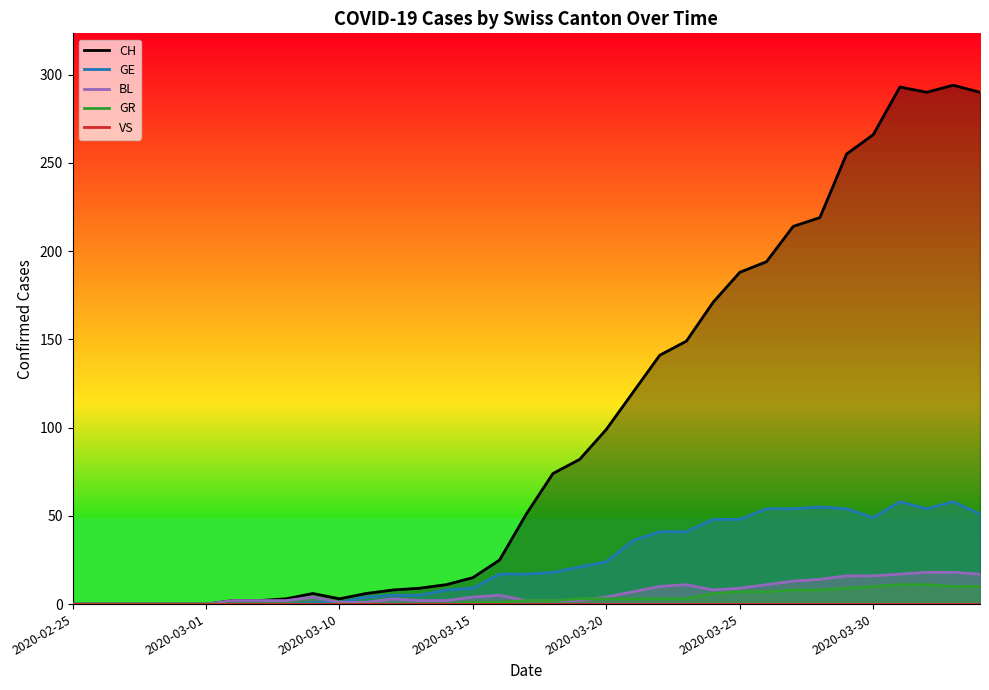

At which label does VS reach its peak?

2020-02-25